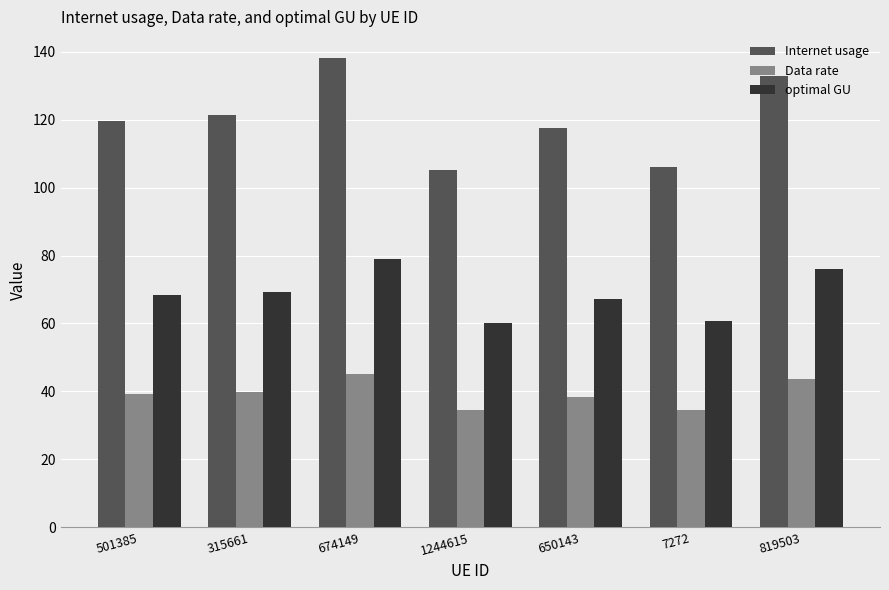

Between 650143 and 819503, which series saw the biggest shift?

Internet usage